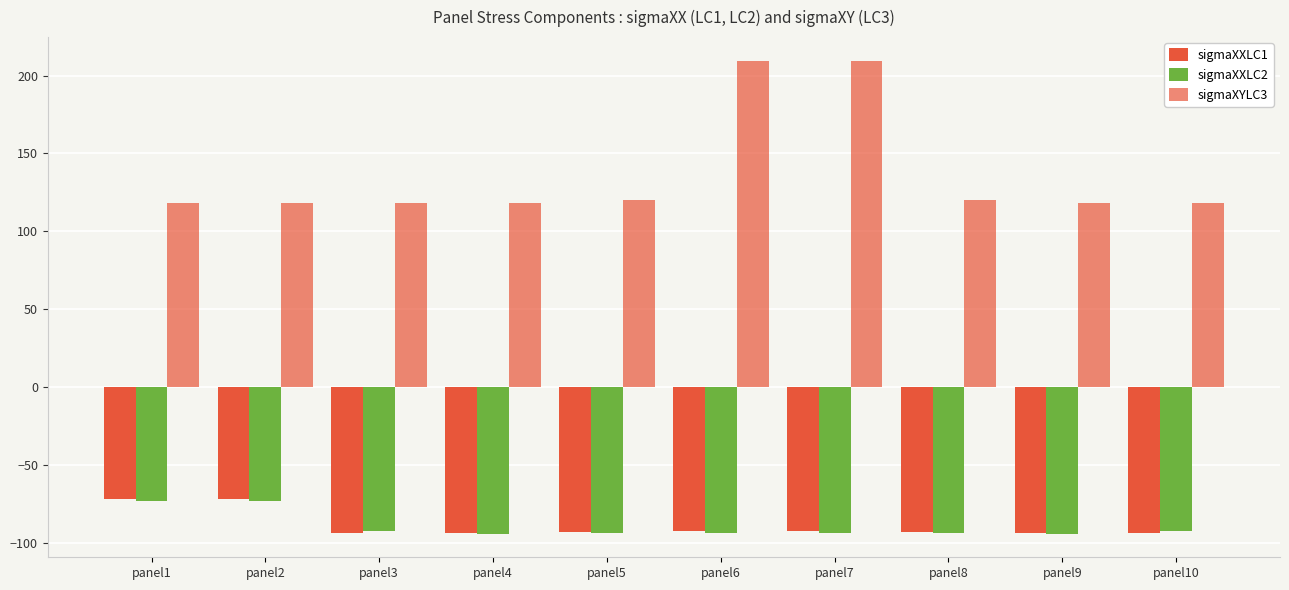

What is the smallest value displayed?

-93.9